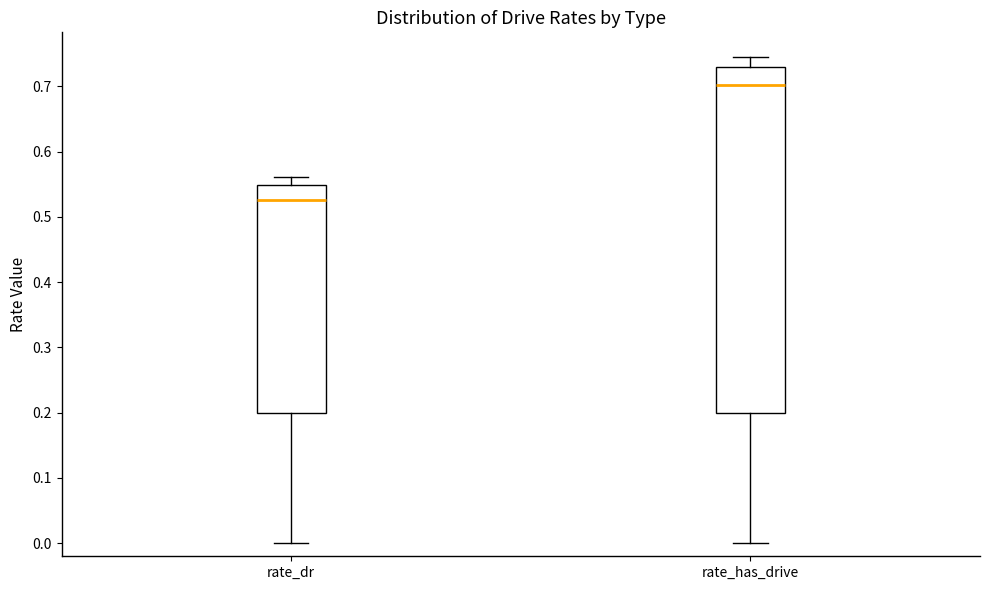

Which box is the tallest, from its lower edge to its upper edge?

rate_has_drive